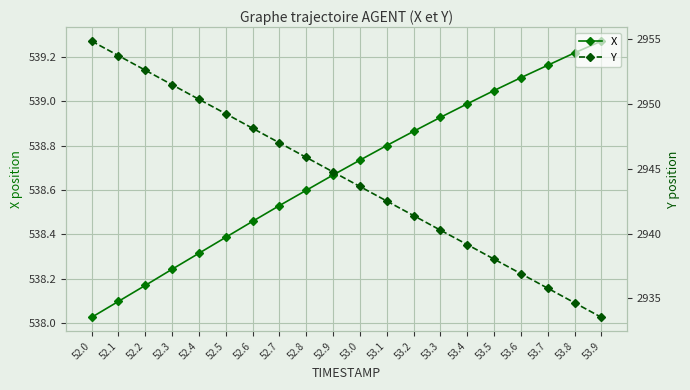

What is the average value of the X series?

538.7